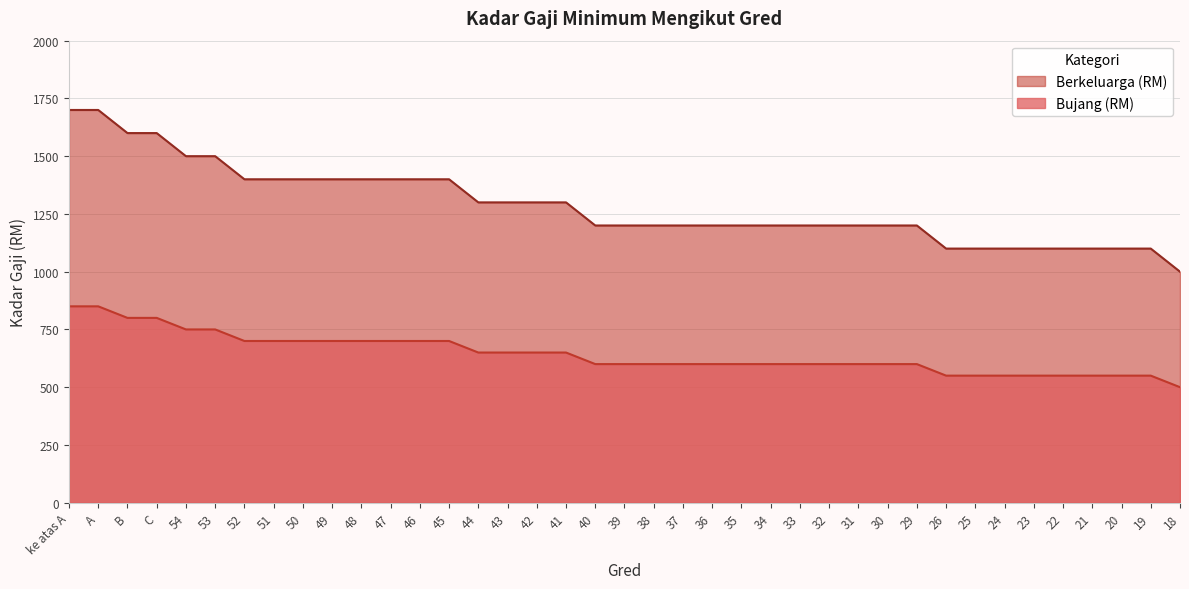

At which label does Bujang (RM) reach its peak?

ke atas A